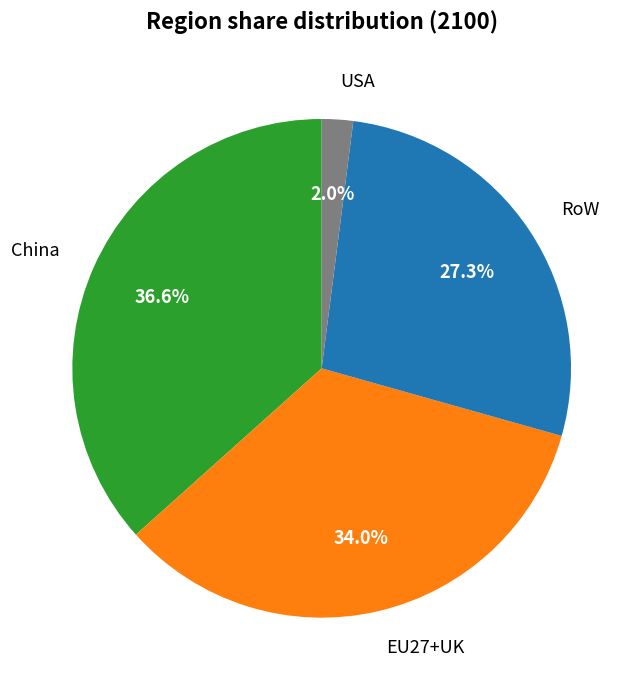

Is China the majority of the pie?

No